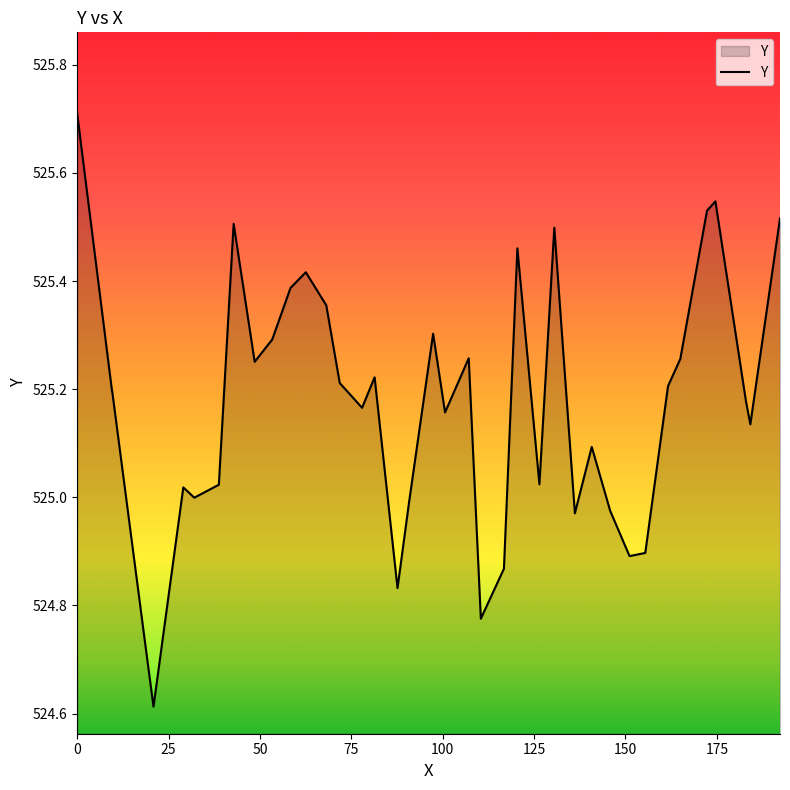

What is the difference between the maximum and minimum values?

1.1